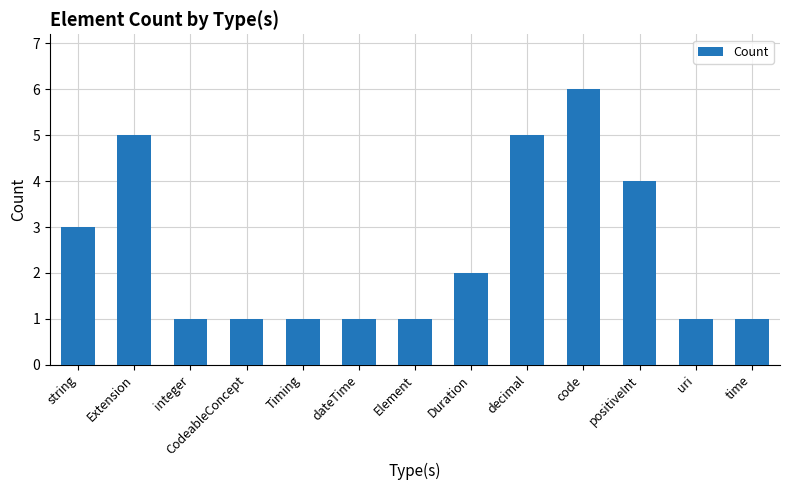

What position from the left is Timing?

5